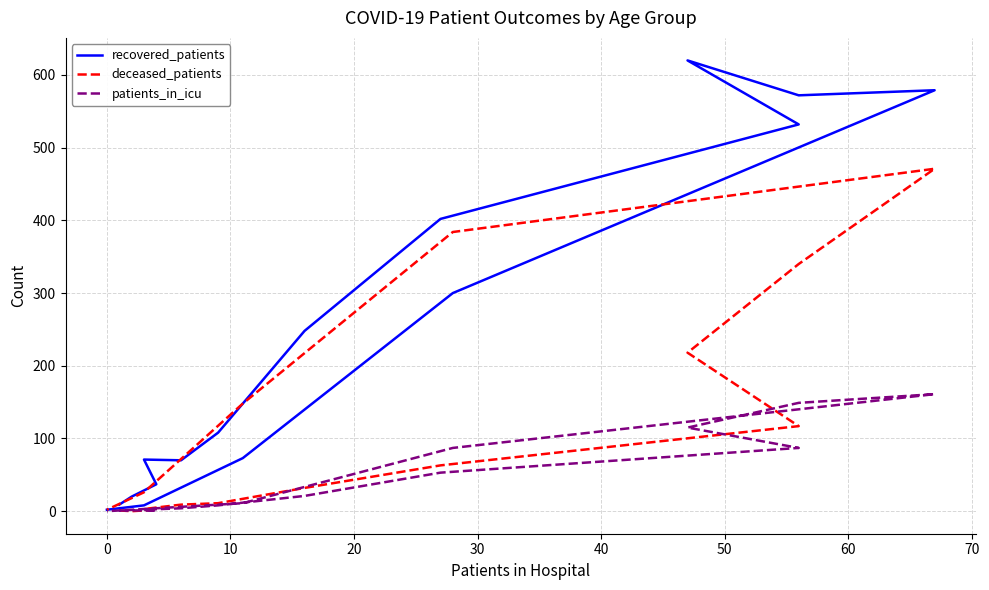

Rank the series by their maximum value, from highest to lowest.

recovered_patients, deceased_patients, patients_in_icu